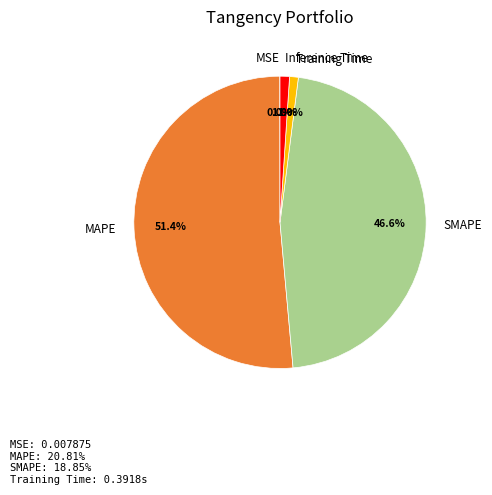

What percentage do MAPE and Training Time together represent?

52.4%